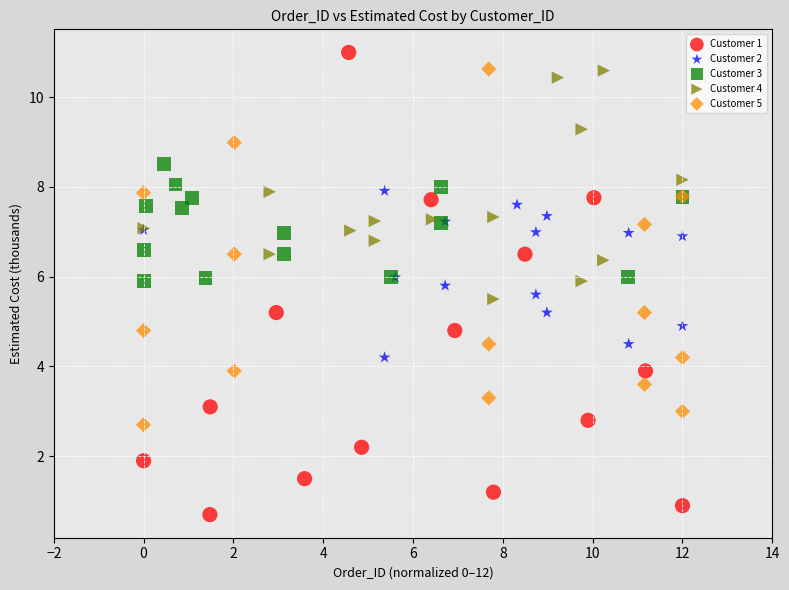

Which series reaches the minimum Y coordinate?

Customer 1